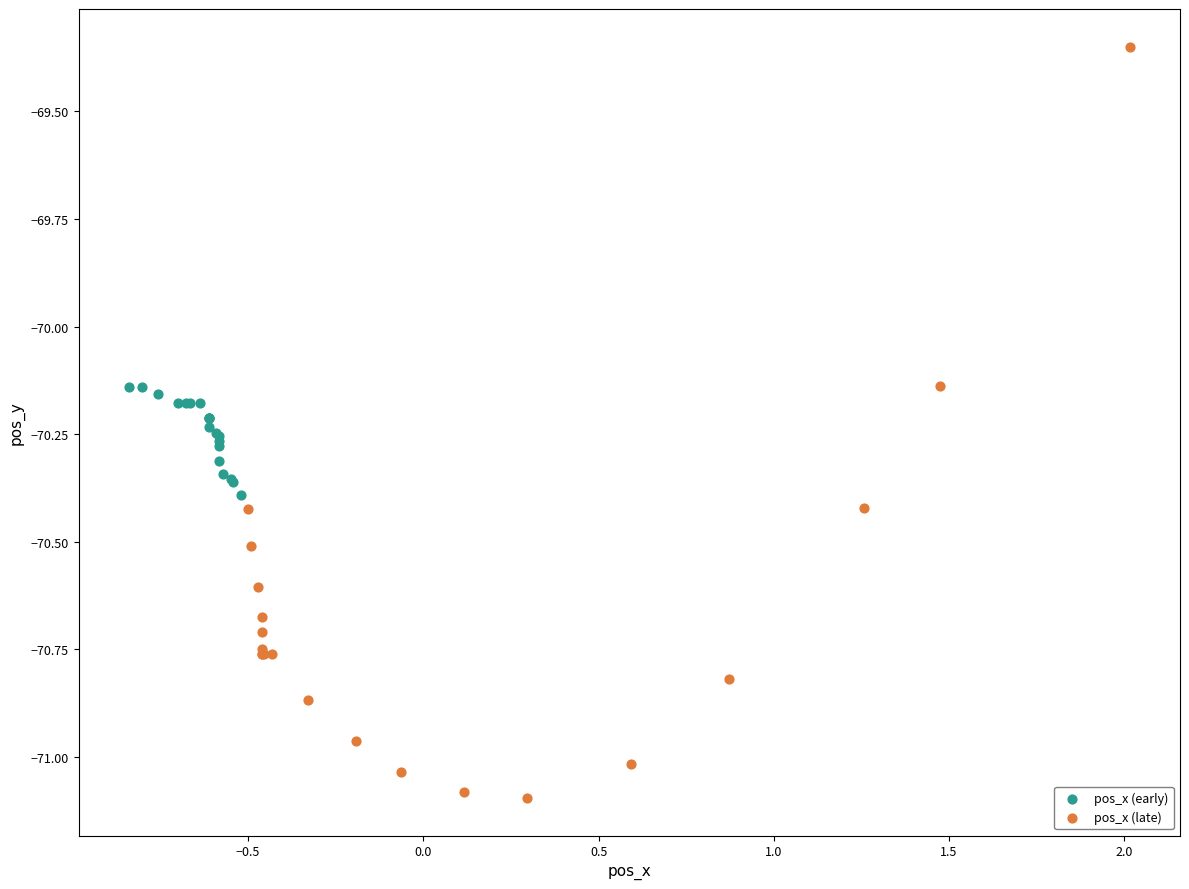

Which series contains the lowest Y value?

pos_x (late)